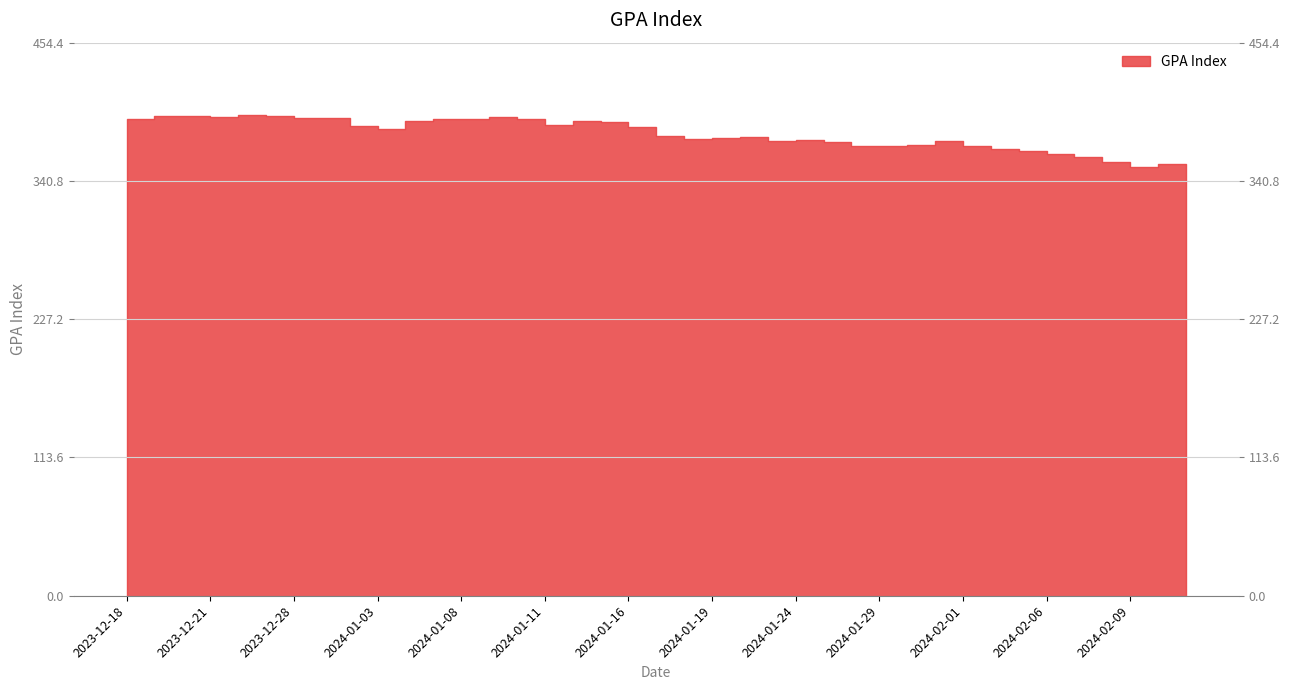

How many points are higher than both their immediate neighbors (excluding endpoints)?

8